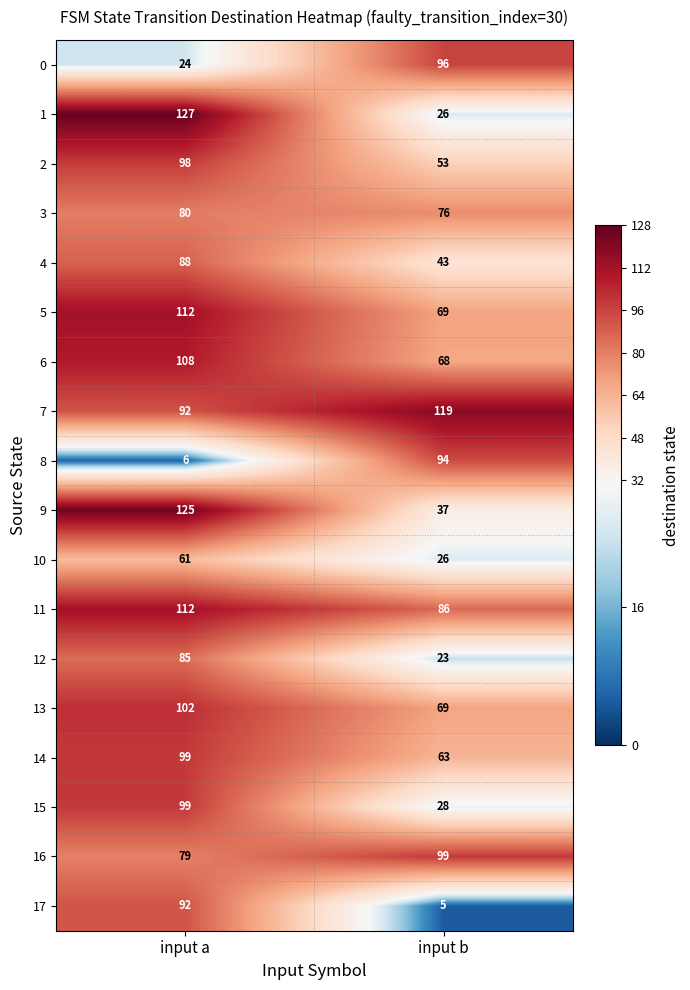

What is the sum of the 4 values at input b and input a?

131